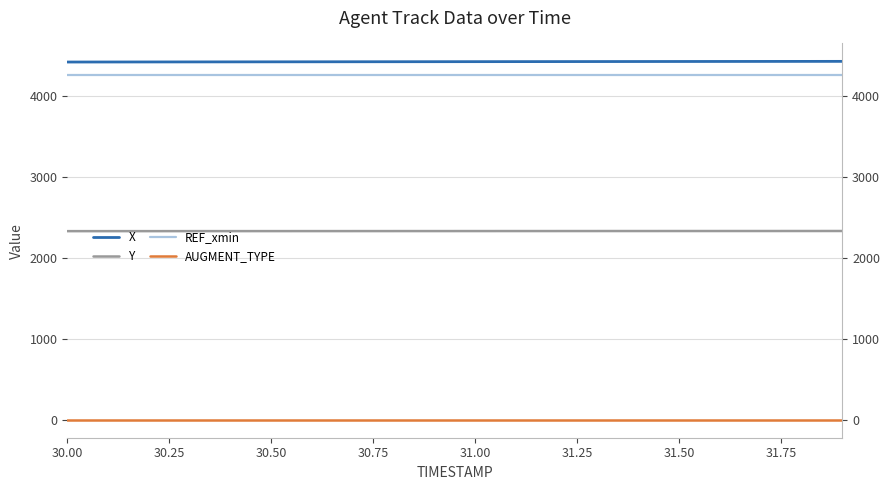

At how many categories does at least one series exceed 3033?

20